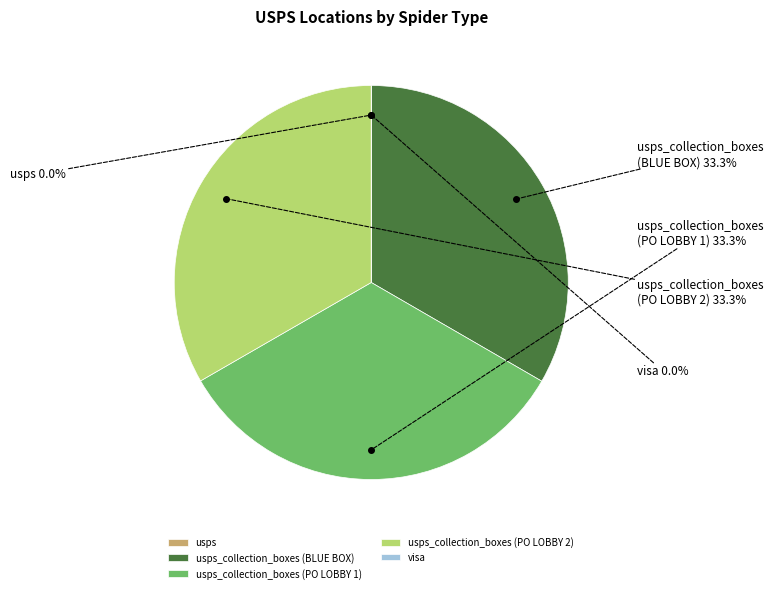

How many segments does this pie chart have?

5